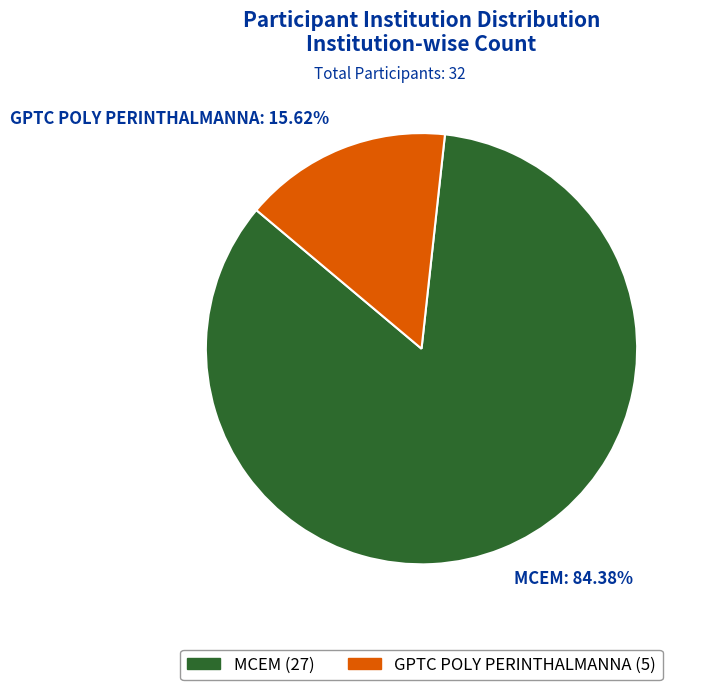

Count the number of slices in the pie.

2